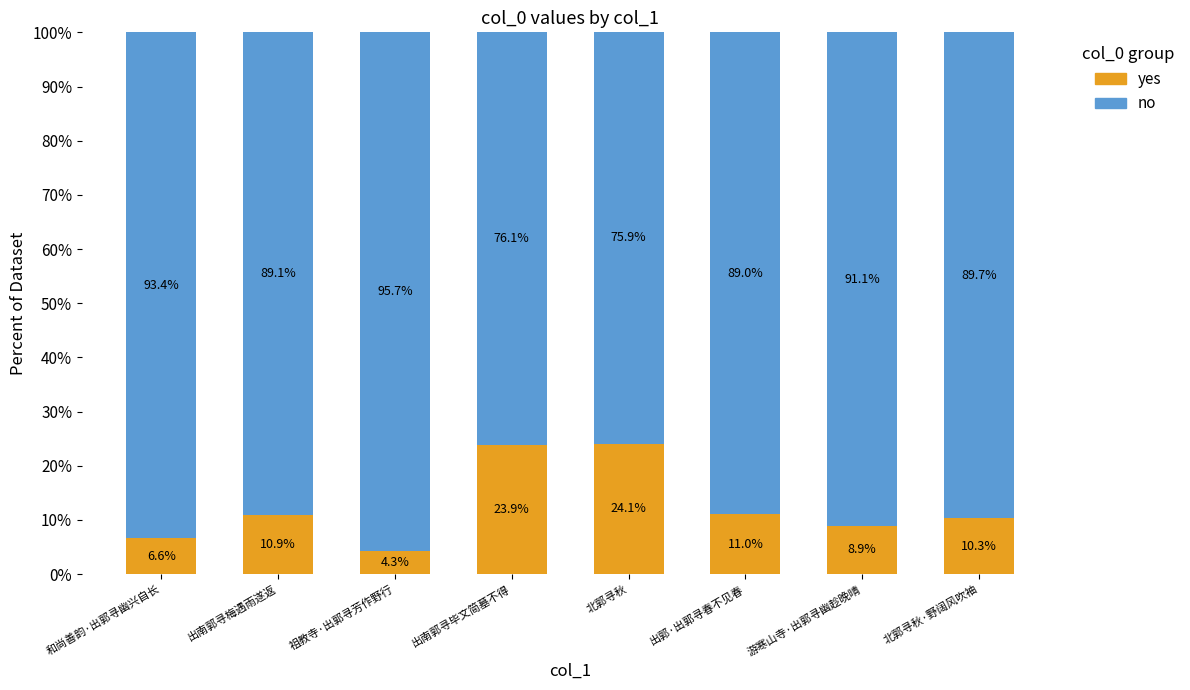

What is the total value across all series at 出南郭寻毕文简墓不得?

100.0